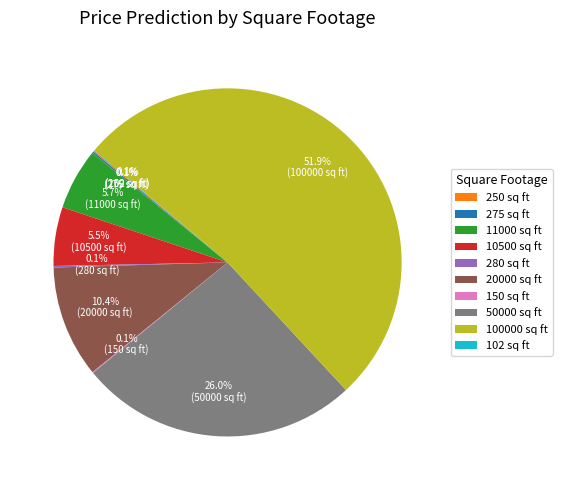

What percentage do 11000 sq ft and 10500 sq ft together represent?

11.2%